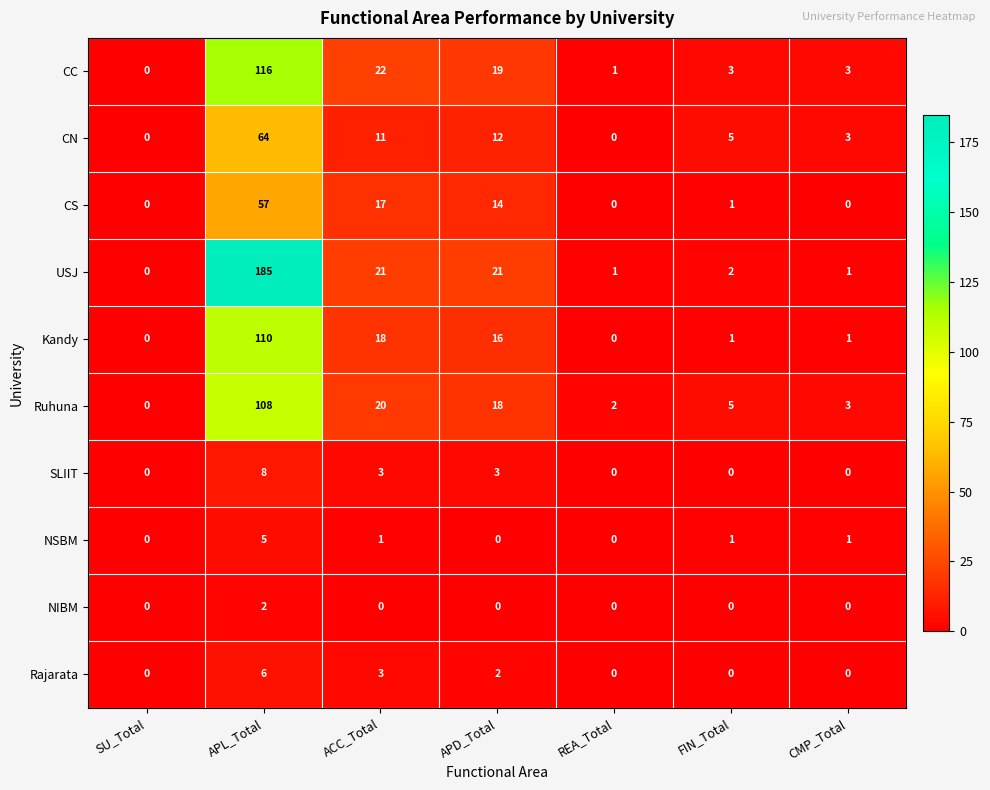

The CN series shows 3 at ACC_Total. True or false?

False